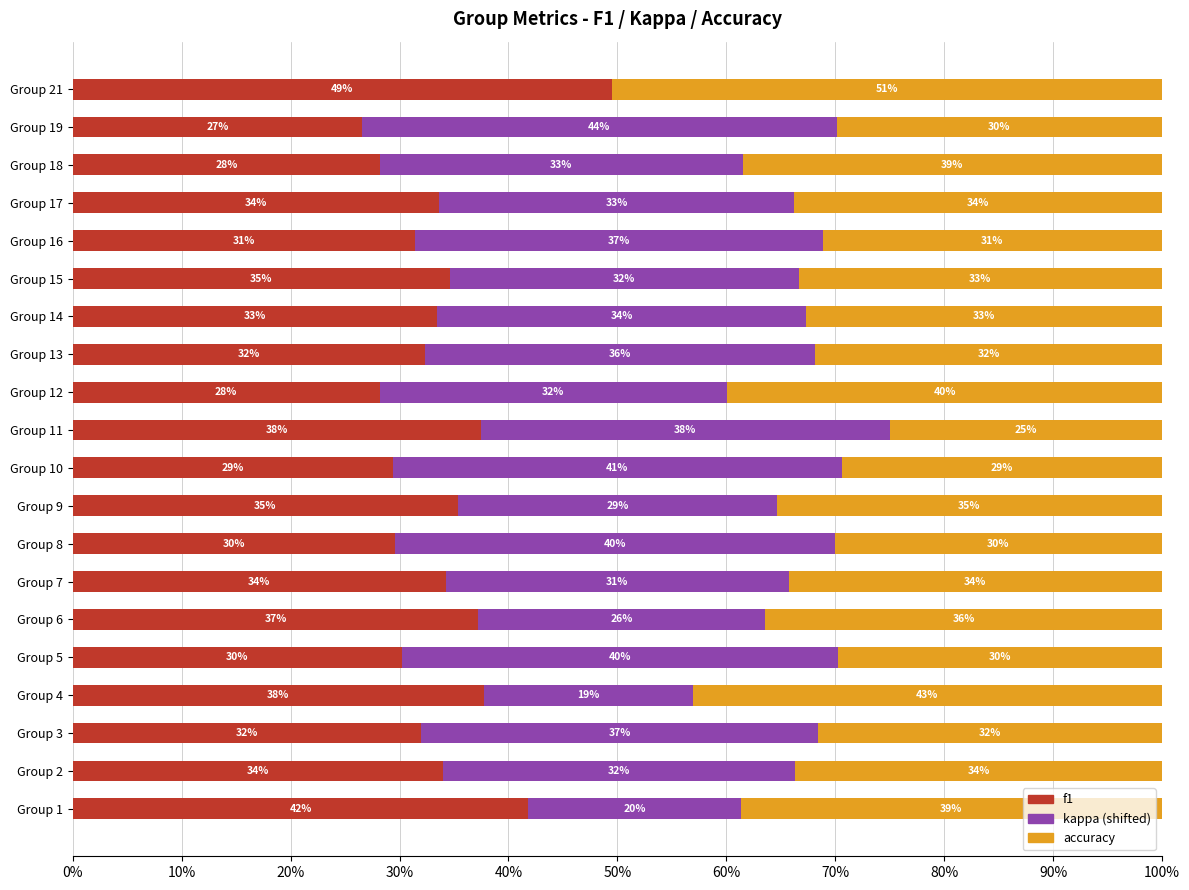

Reading left to right, list all the values displayed in this chart.

f1: 0.4	0.3	0.3	0.4	0.3	0.4	0.3	0.3	0.4	0.3	0.4	0.3	0.3	0.3	0.3	0.3	0.3	0.3	0.3	0.5
kappa (shifted): 0.2	0.3	0.4	0.2	0.4	0.3	0.3	0.4	0.3	0.4	0.4	0.3	0.4	0.3	0.3	0.4	0.3	0.3	0.4	0.0
accuracy: 0.4	0.3	0.3	0.4	0.3	0.4	0.3	0.3	0.4	0.3	0.2	0.4	0.3	0.3	0.3	0.3	0.3	0.4	0.3	0.5